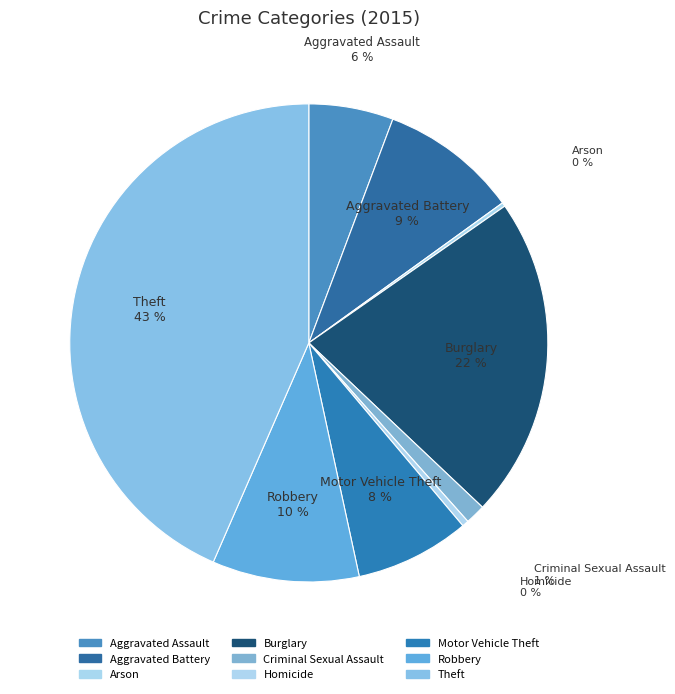

Is there any slice that represents more than half of the pie?

No